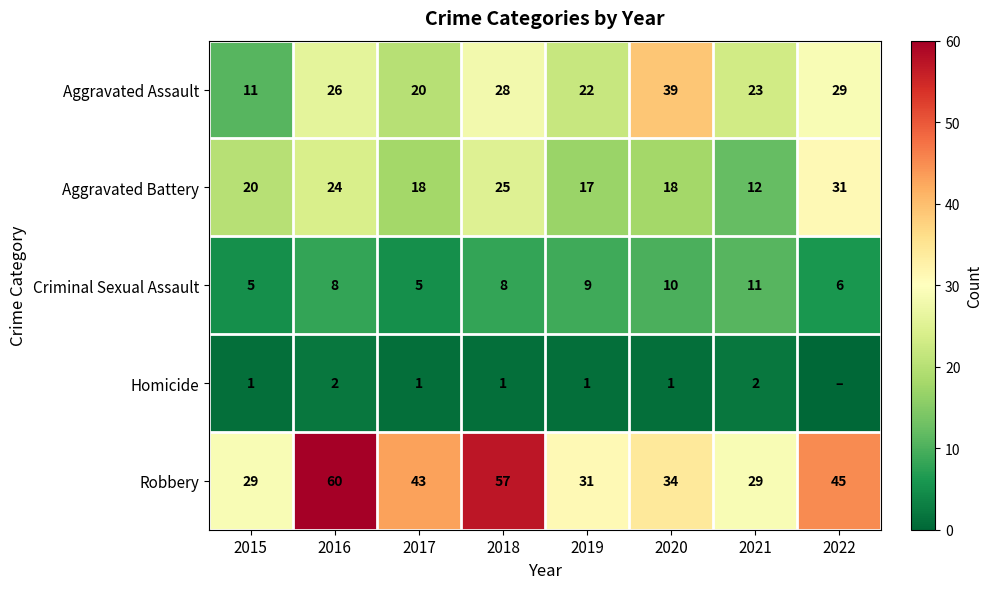

Which label corresponds to the largest value in the chart?

2016